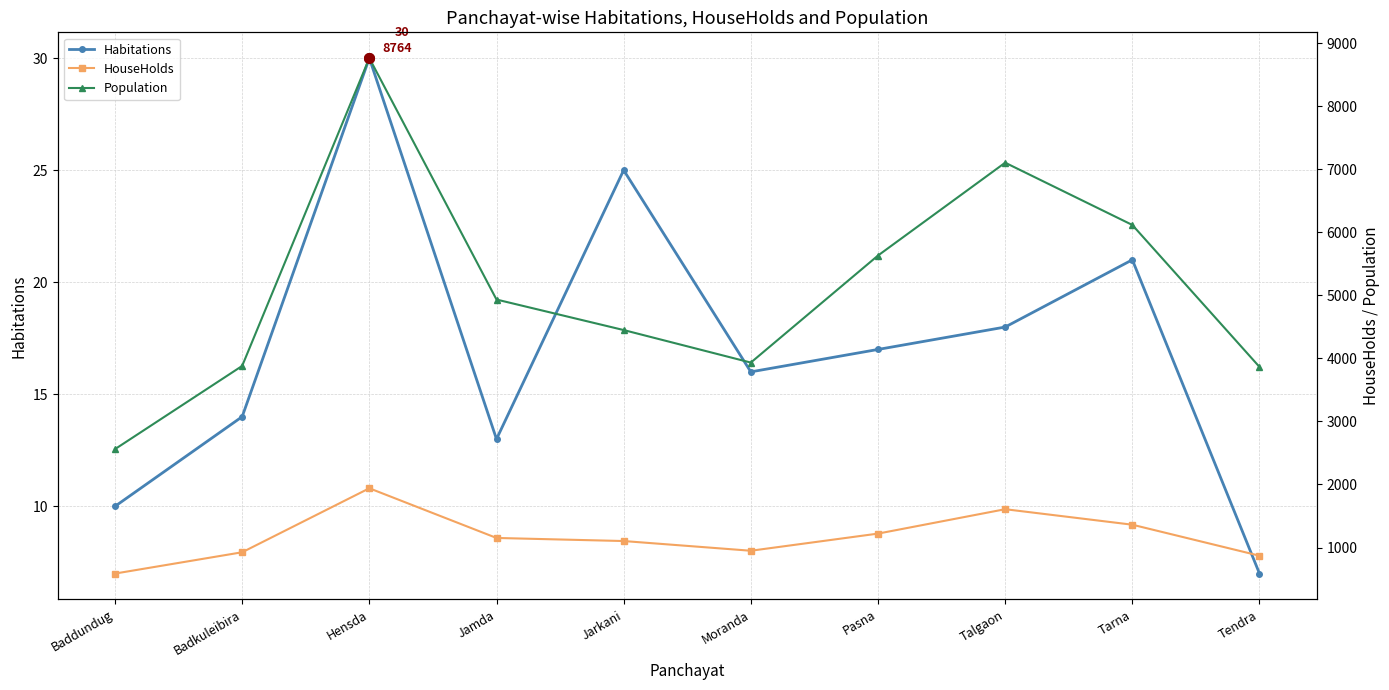

Where is Habitations nearest to the value 18?

Talgaon